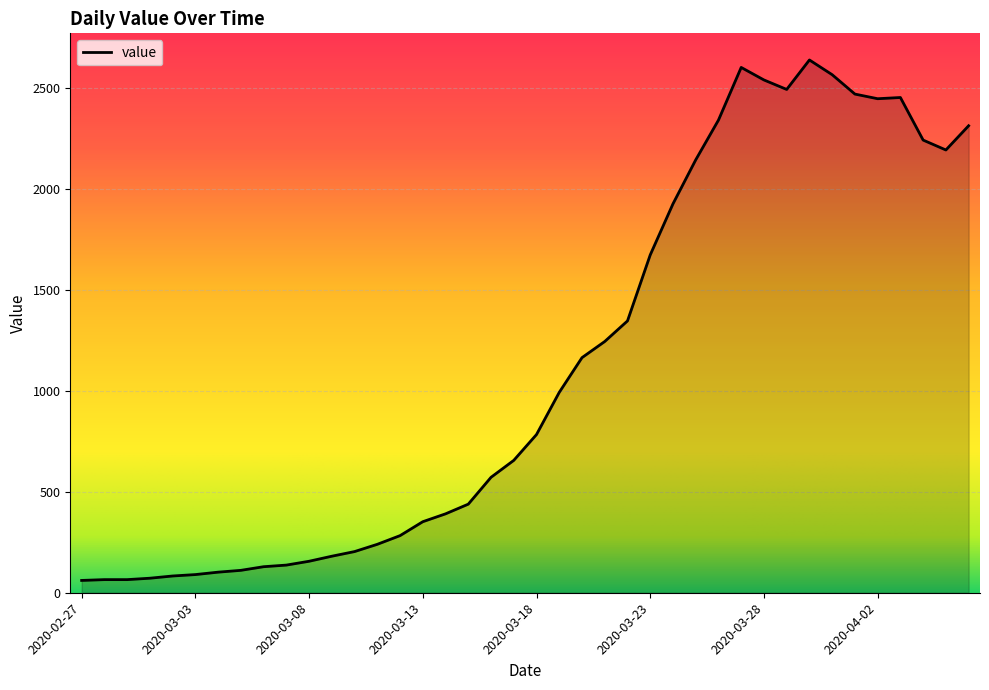

Does the chart display data point markers on the line(s)?

No